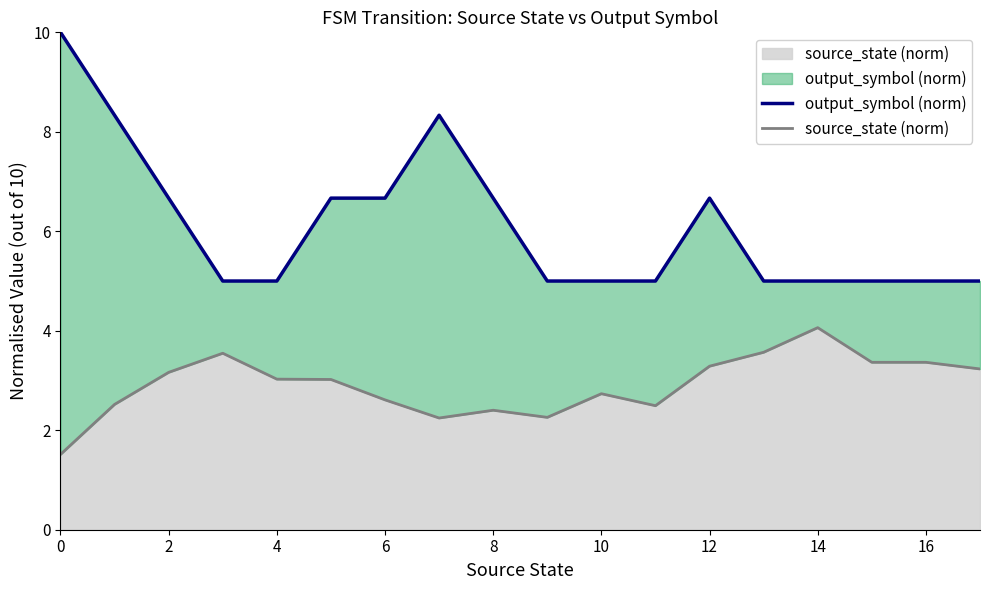

How many data points in source_state (norm) are less than 3?

8